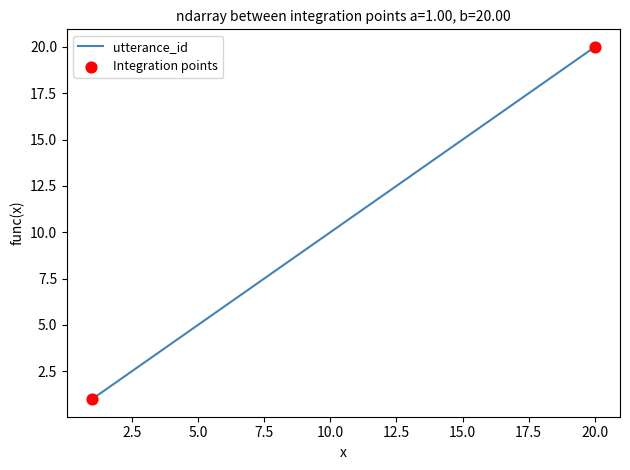

What is the greatest value displayed?

20